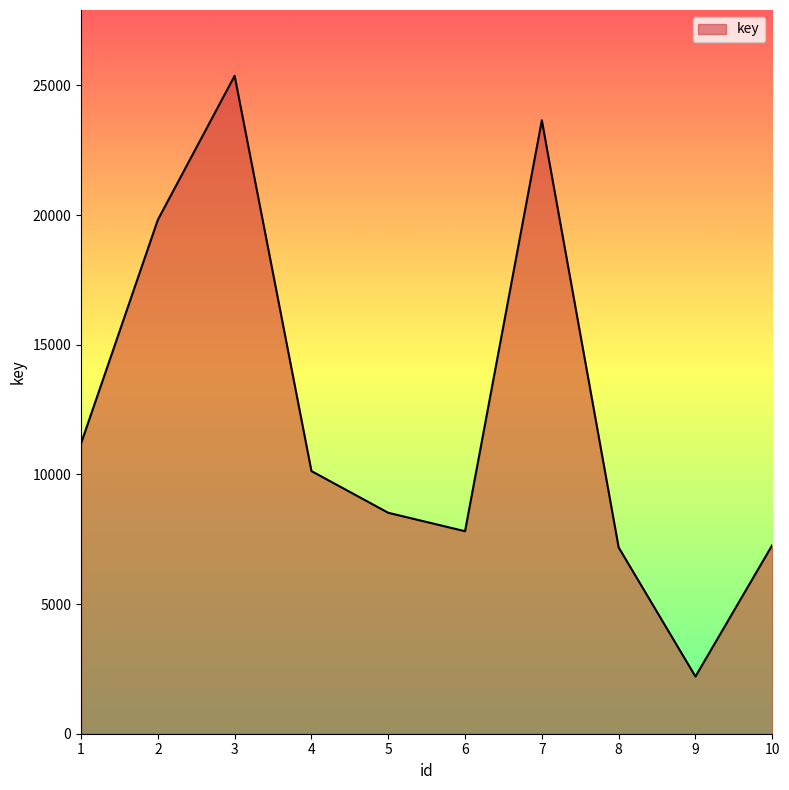

True or false: the data shows 4205 at 5.

False